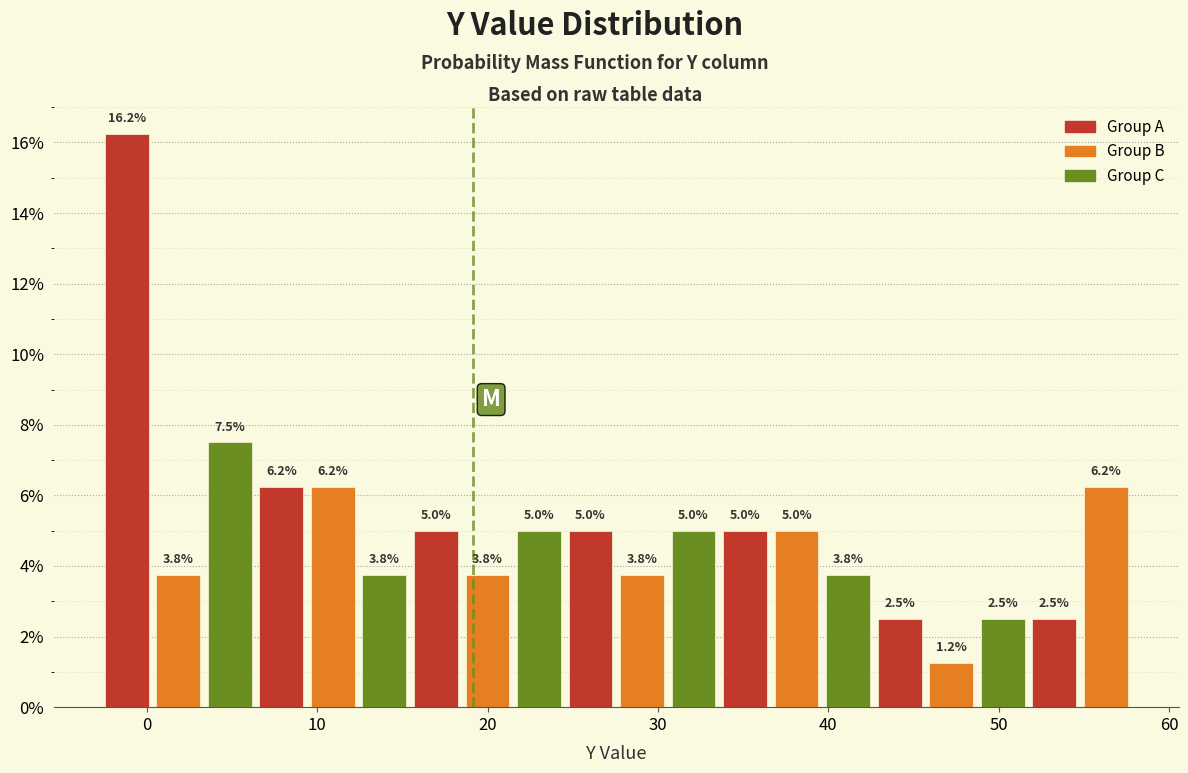

Read against the x-axis, roughly where is the centre of the tallest bar?

-1